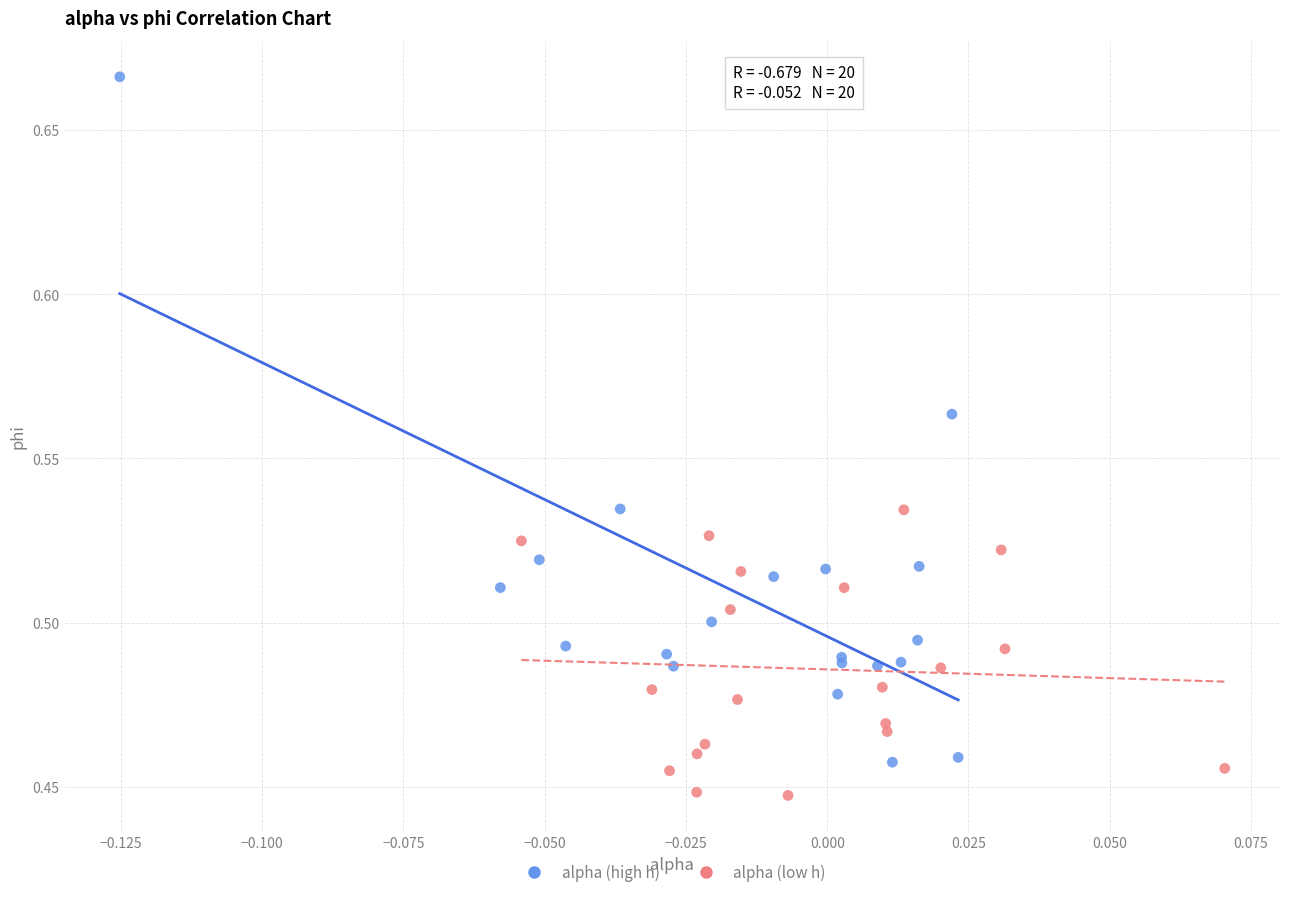

Which series contains the lowest Y value?

alpha (low h)